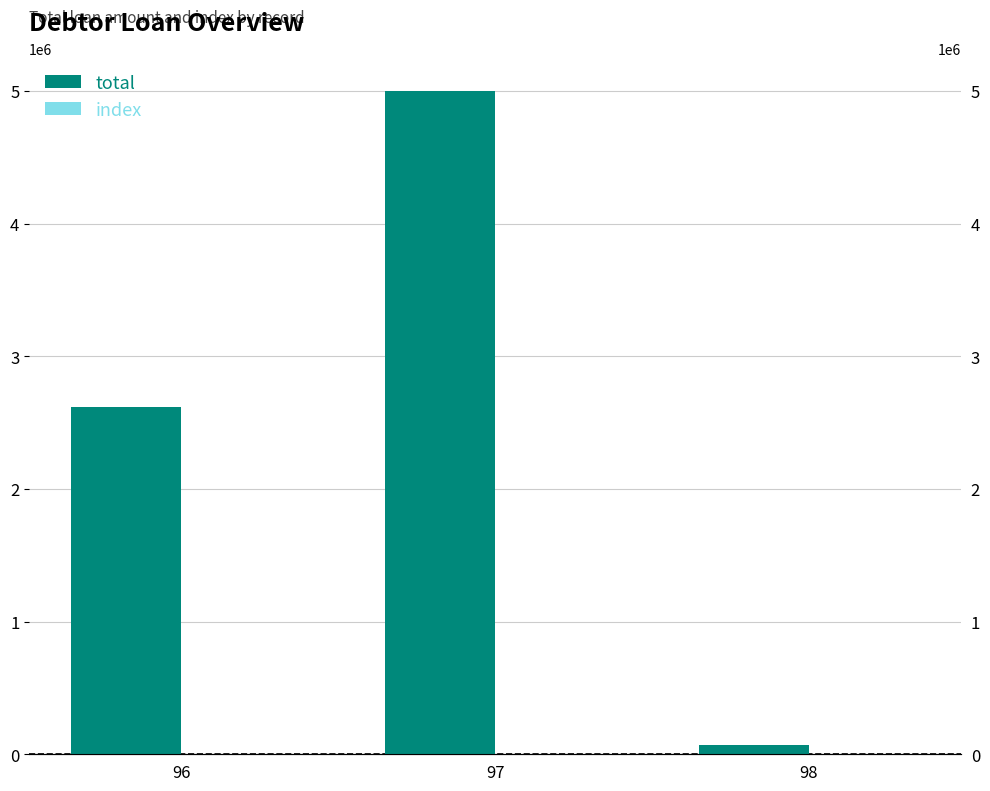

Where does the index series first go above 97?

98